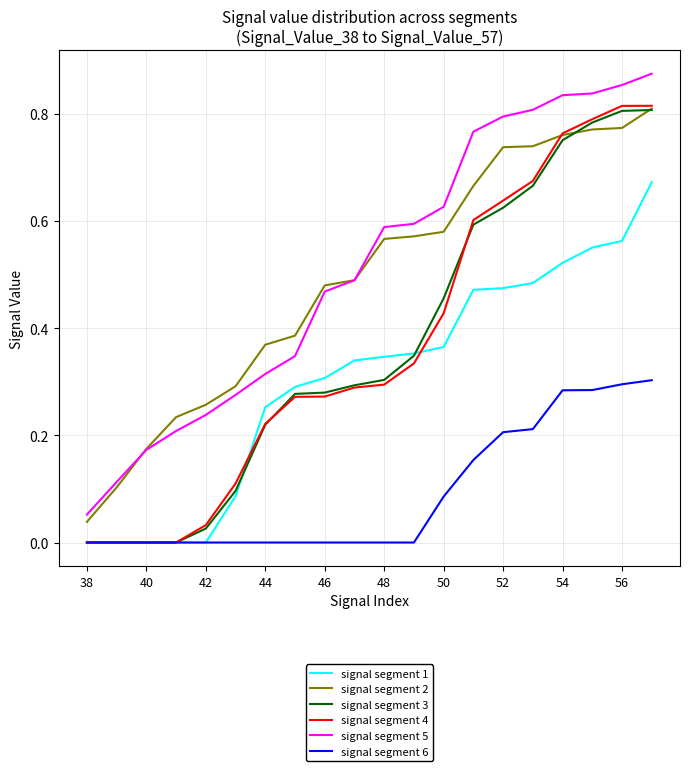

True or false: signal segment 5 and signal segment 4 intersect in this chart.

False